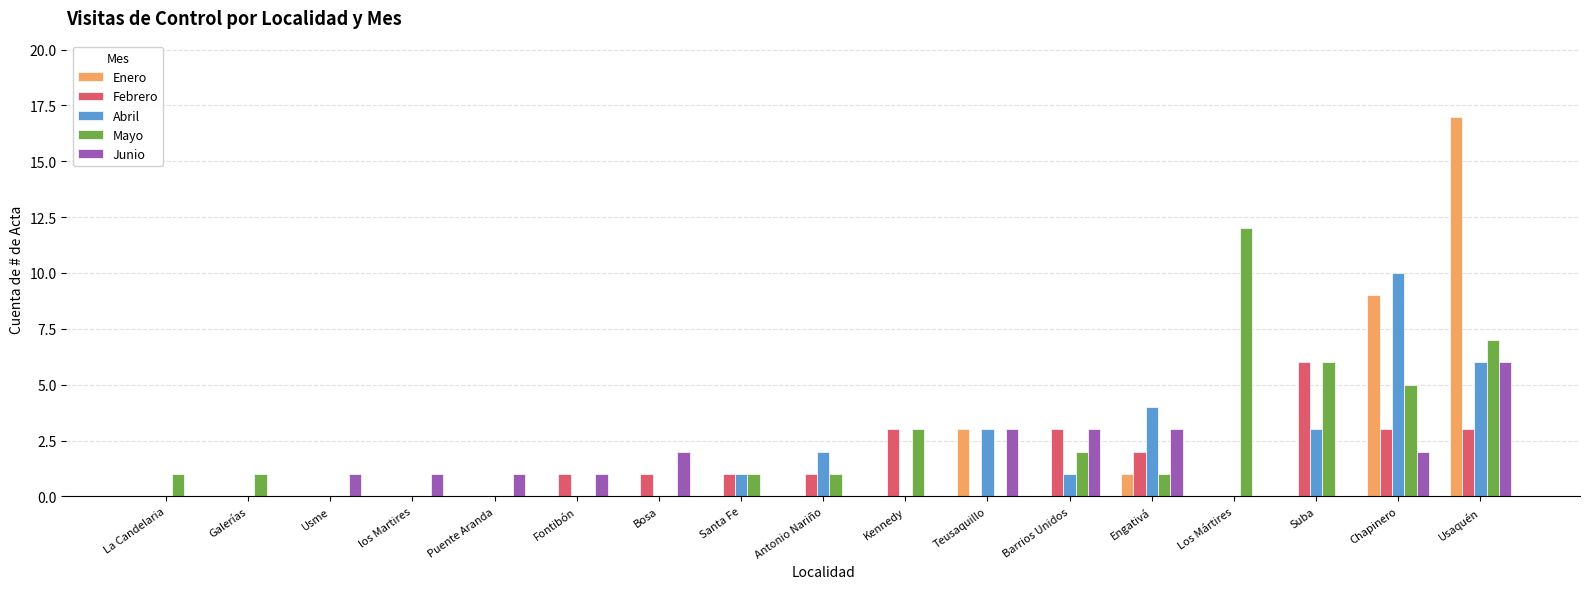

What is the greatest value displayed?

17